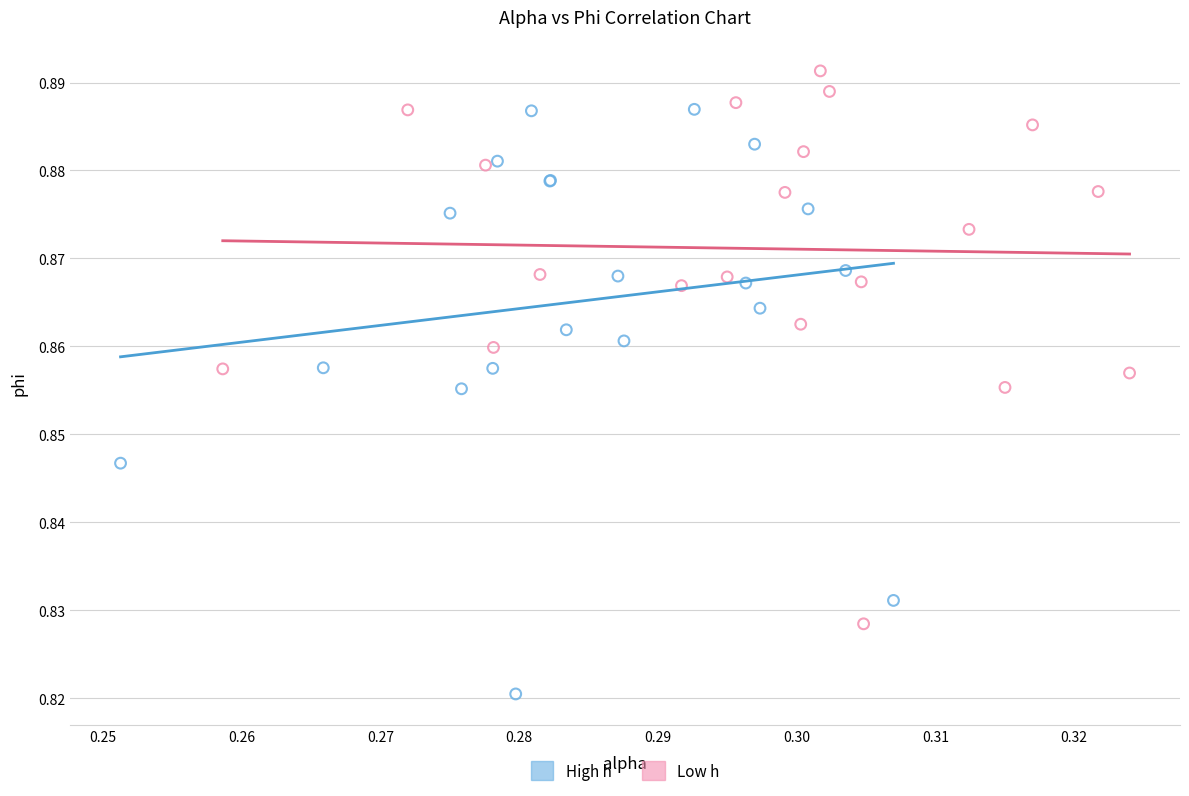

What are all the series names shown in the legend?

High h, Low h